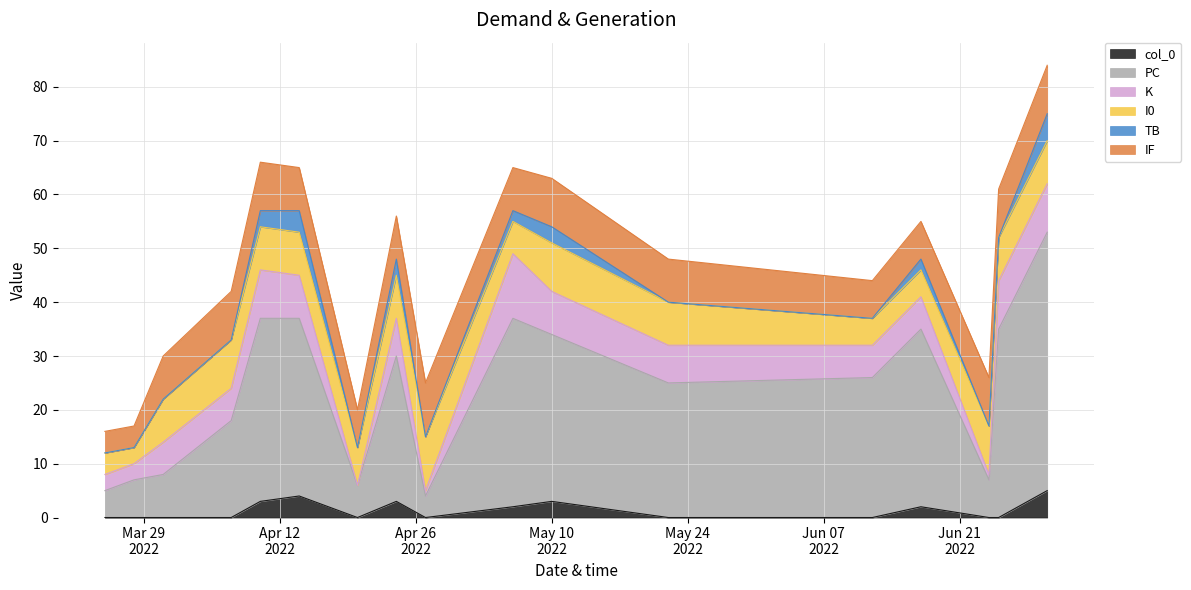

What is the sum of all TB values?

22